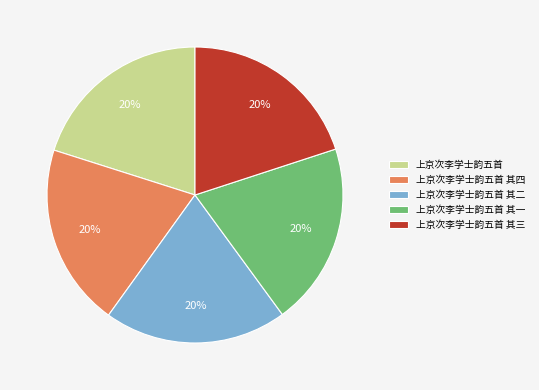

Does 上京次李学士韵五首 represent more than half of the total?

No